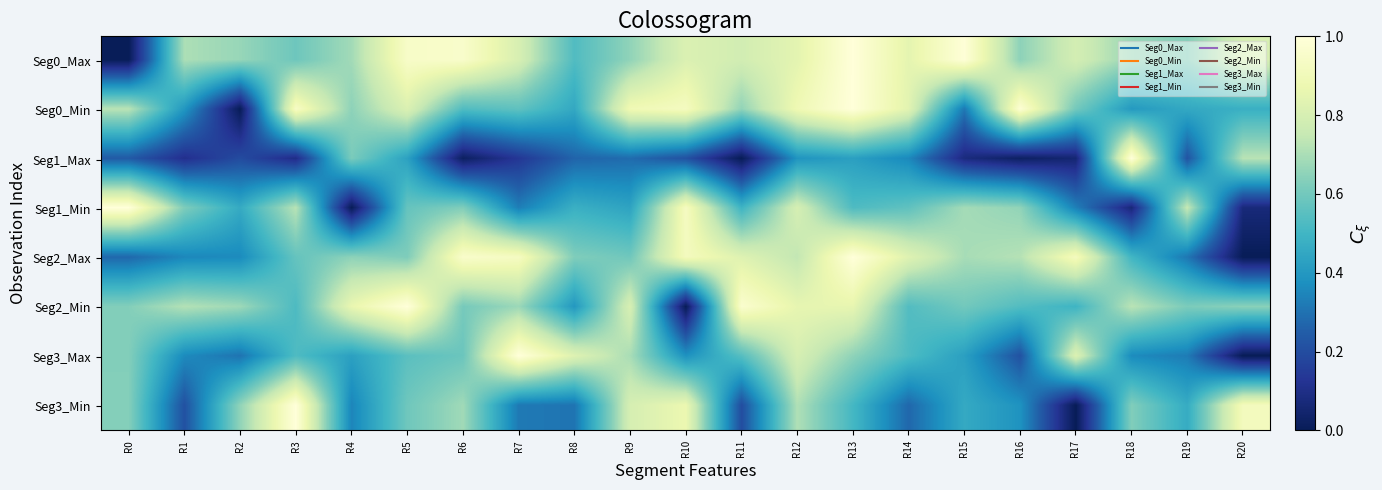

At which category is the sum across all series the highest?

R12